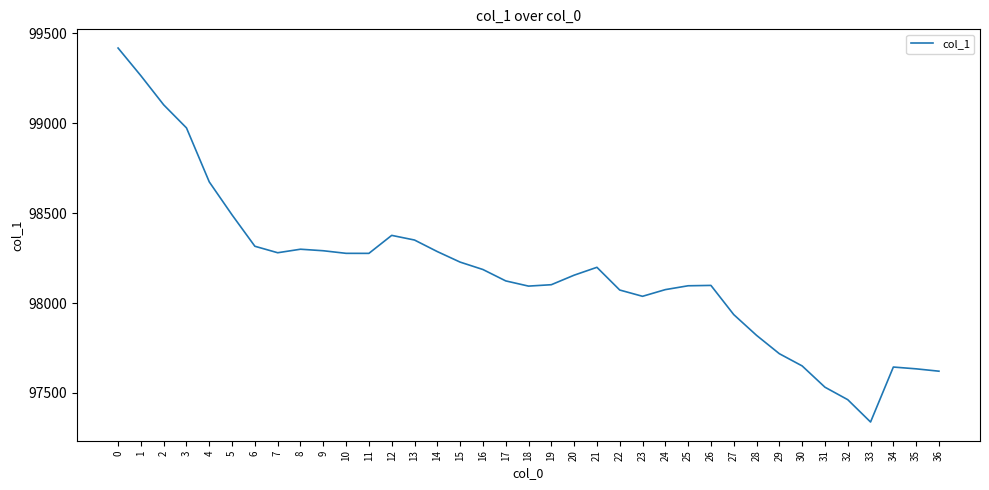

What value does the data have at 33?

97338.2